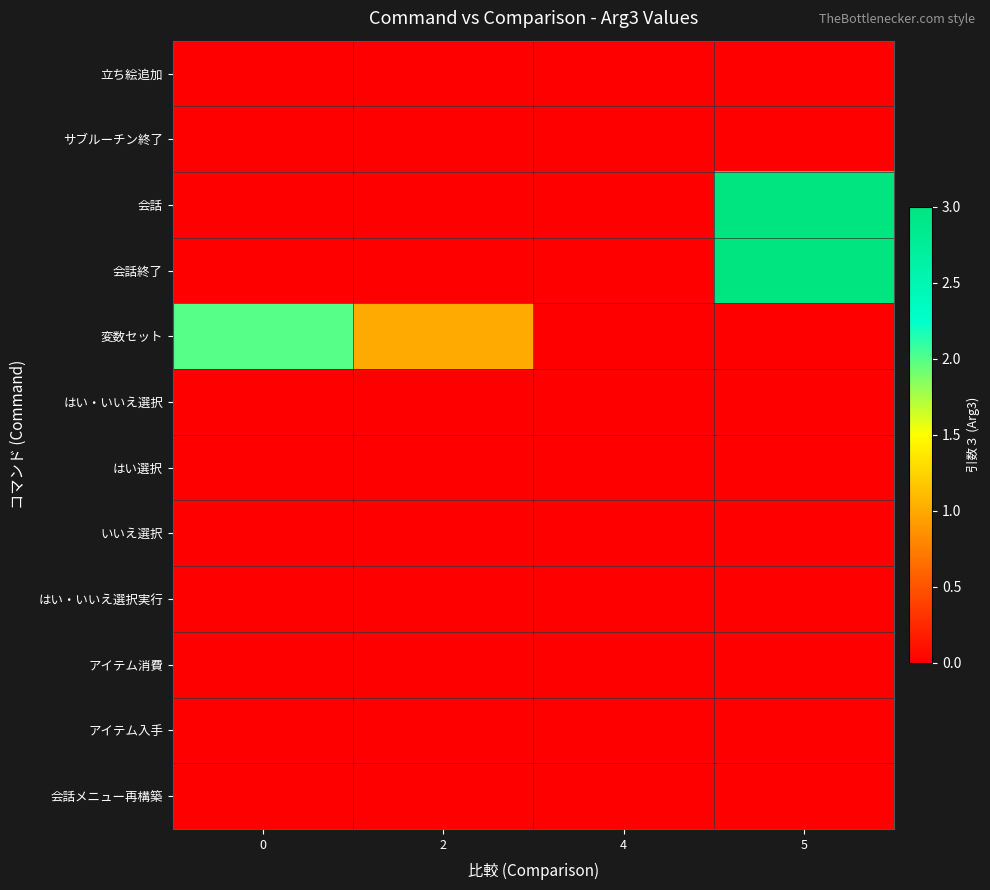

Reading right to left, transcribe all the data shown in this chart.

立ち絵追加: 5=0	4=0	2=0	0=0
サブルーチン終了: 5=0	4=0	2=0	0=0
会話: 5=3	4=0	2=0	0=0
会話終了: 5=3	4=0	2=0	0=0
変数セット: 5=0	4=0	2=1	0=2
はい・いいえ選択: 5=0	4=0	2=0	0=0
はい選択: 5=0	4=0	2=0	0=0
いいえ選択: 5=0	4=0	2=0	0=0
はい・いいえ選択実行: 5=0	4=0	2=0	0=0
アイテム消費: 5=0	4=0	2=0	0=0
アイテム入手: 5=0	4=0	2=0	0=0
会話メニュー再構築: 5=0	4=0	2=0	0=0